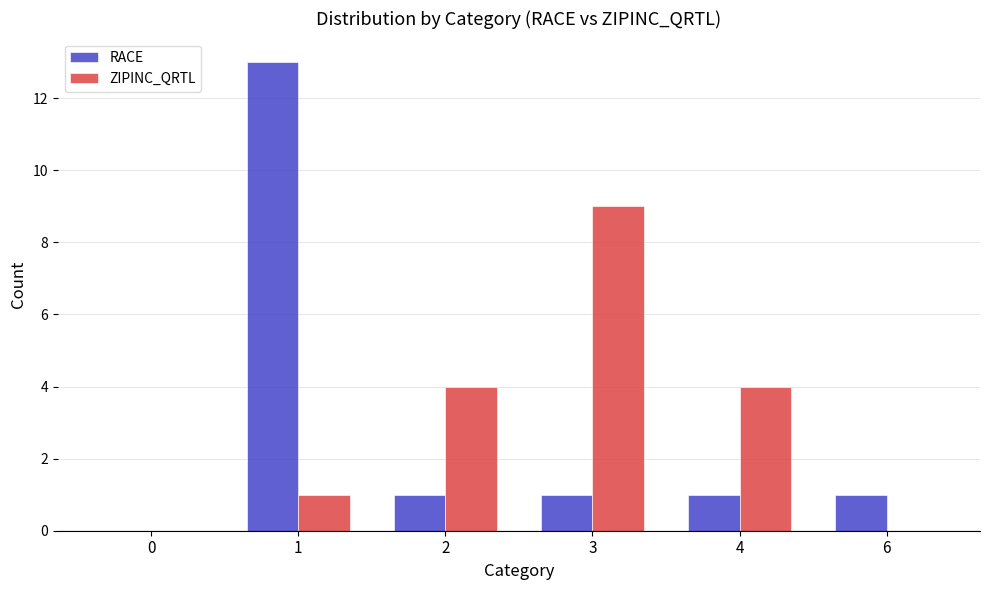

Are the bars grouped side by side (vs. stacked)?

Yes